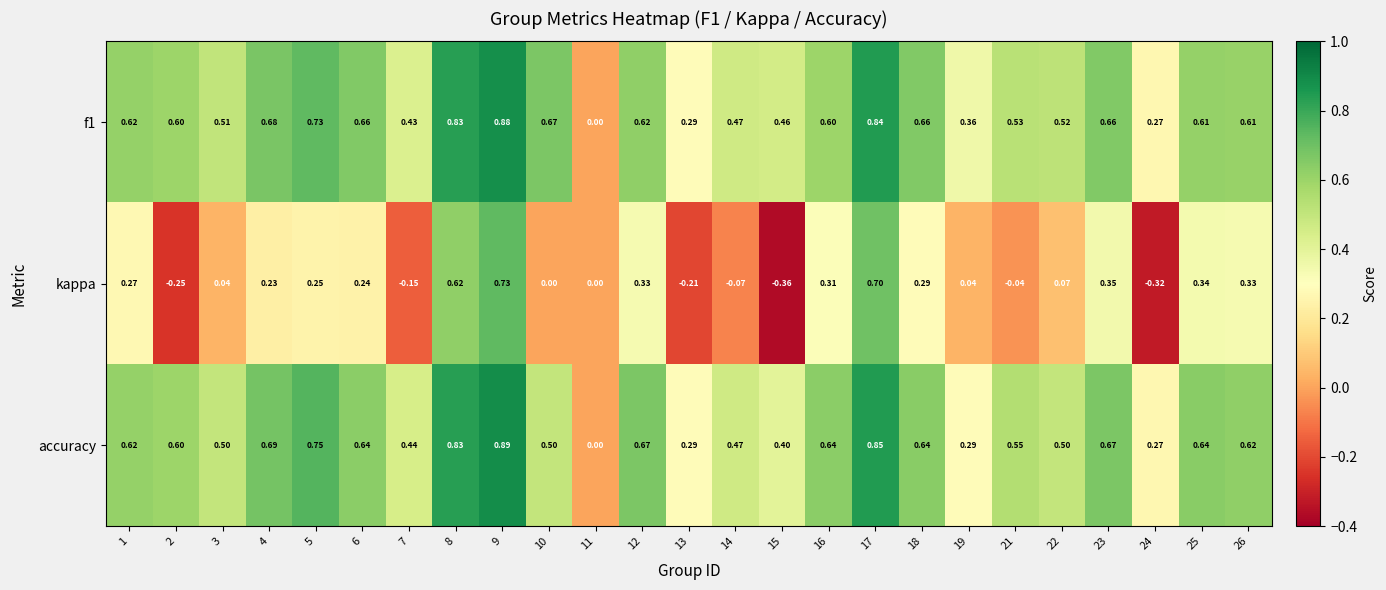

Which series has the widest spread of values?

kappa